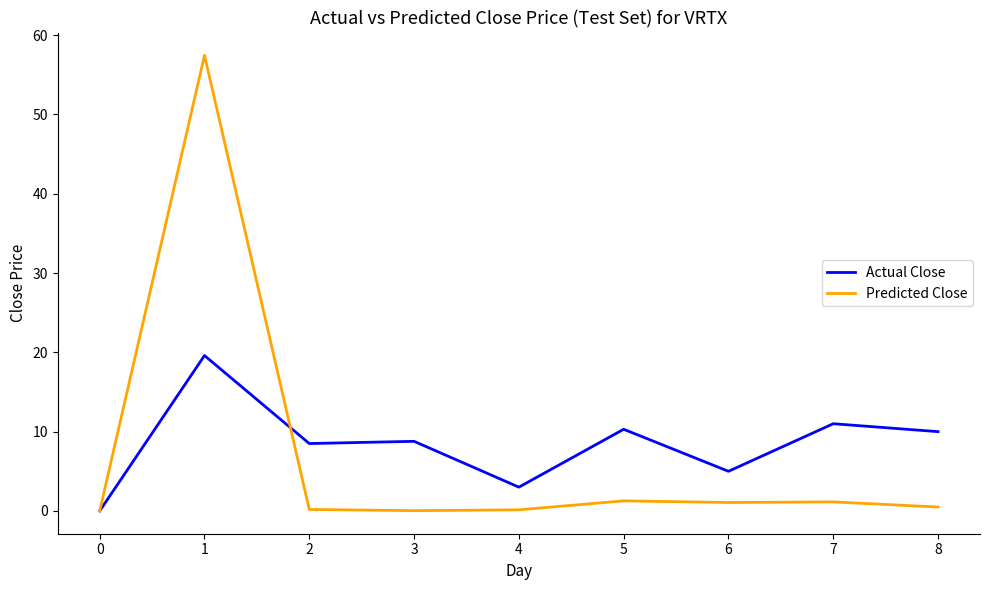

Rank the series at 7 from highest to lowest value.

Actual Close, Predicted Close